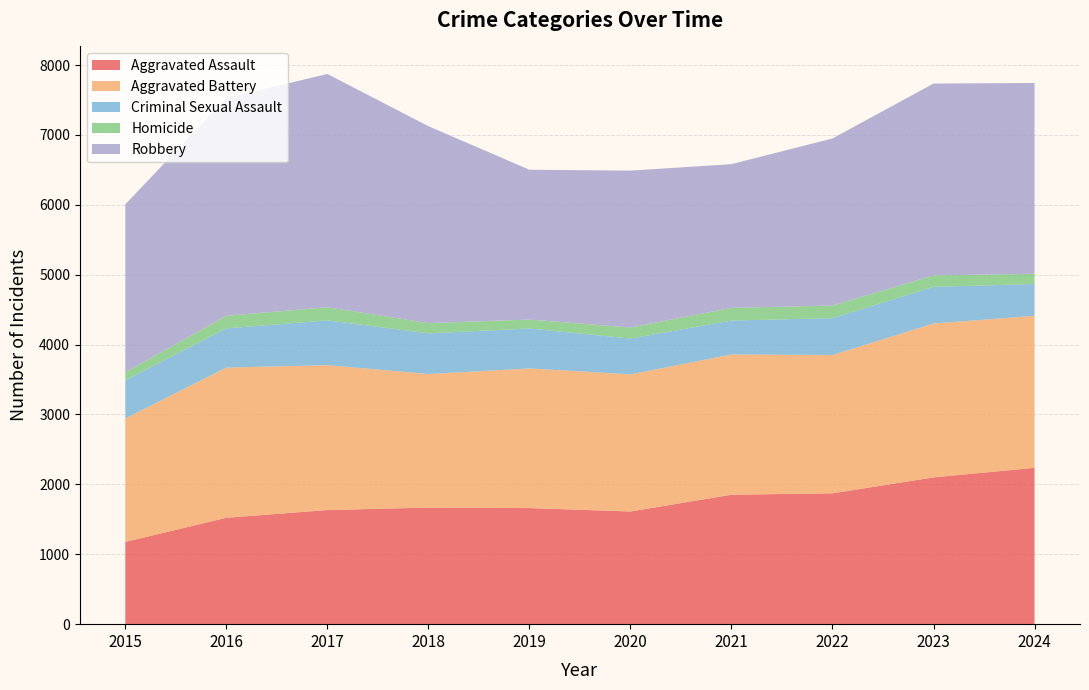

Reading right to left, list all the values displayed in this chart.

Aggravated Assault: 2237	2100	1872	1852	1612	1661	1668	1633	1522	1177
Aggravated Battery: 2175	2202	1979	2007	1962	1998	1911	2073	2149	1767
Criminal Sexual Assault: 455	524	527	485	513	571	582	641	561	546
Homicide: 146	164	181	182	157	128	146	187	180	114
Robbery: 2730	2745	2390	2056	2245	2144	2818	3338	3113	2403